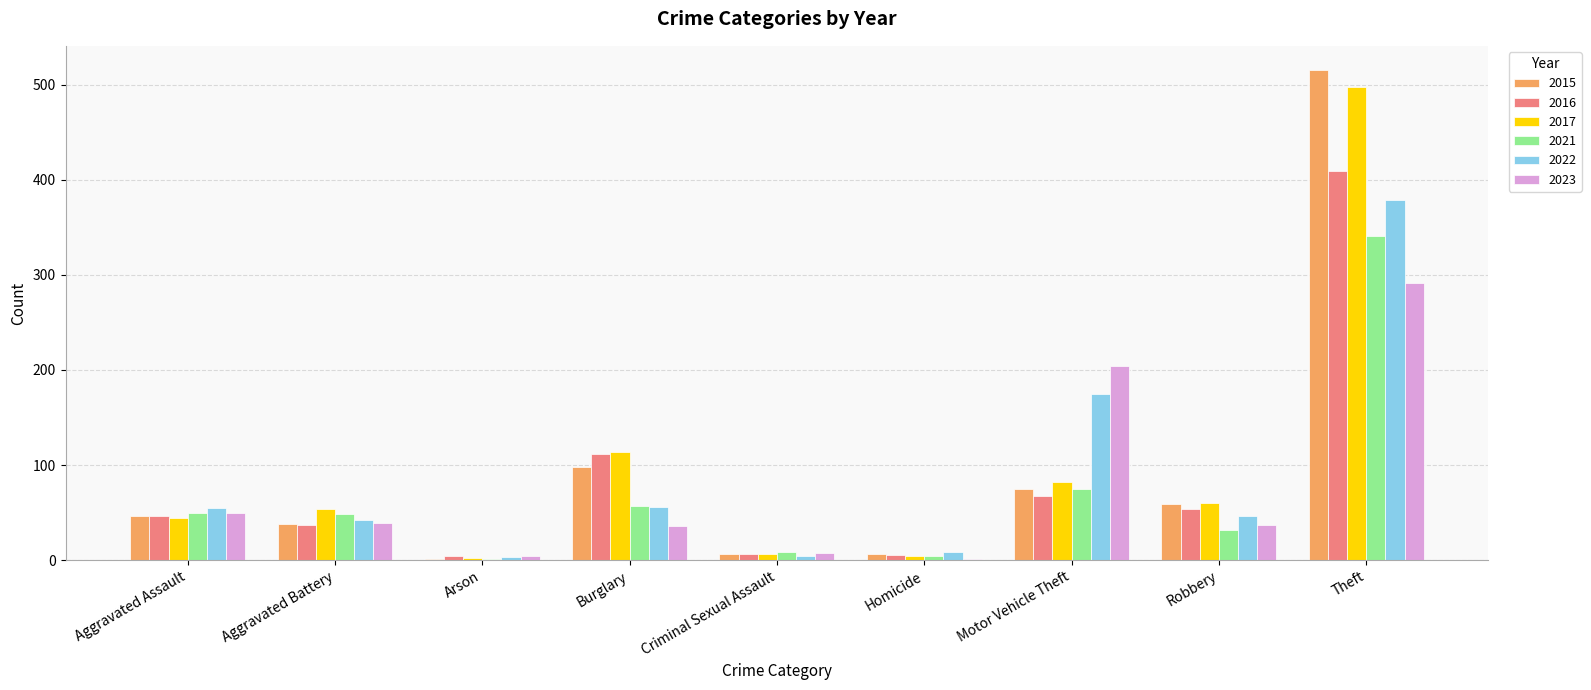

The value of 2021 at Theft is 598. True or false?

False